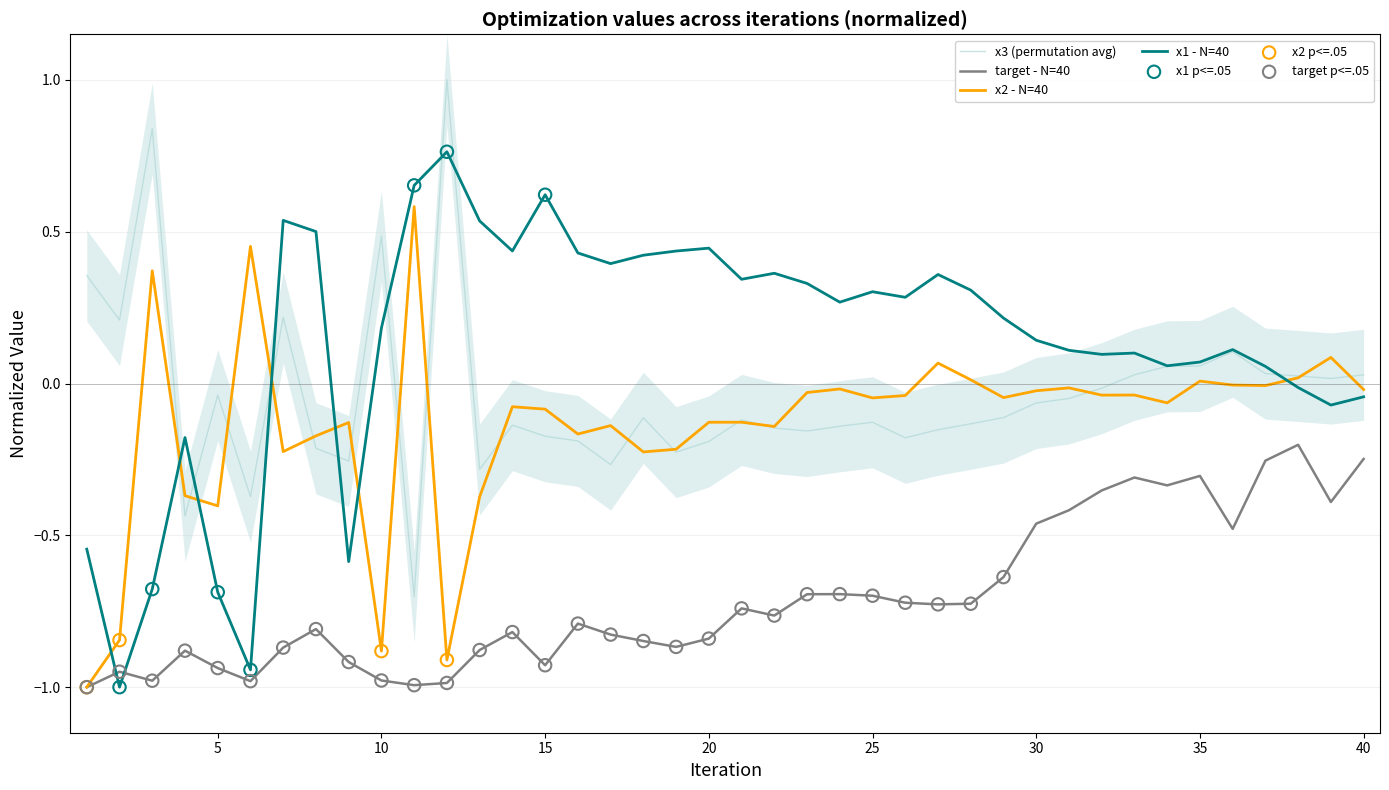

At which category is the sum across all series the highest?

12